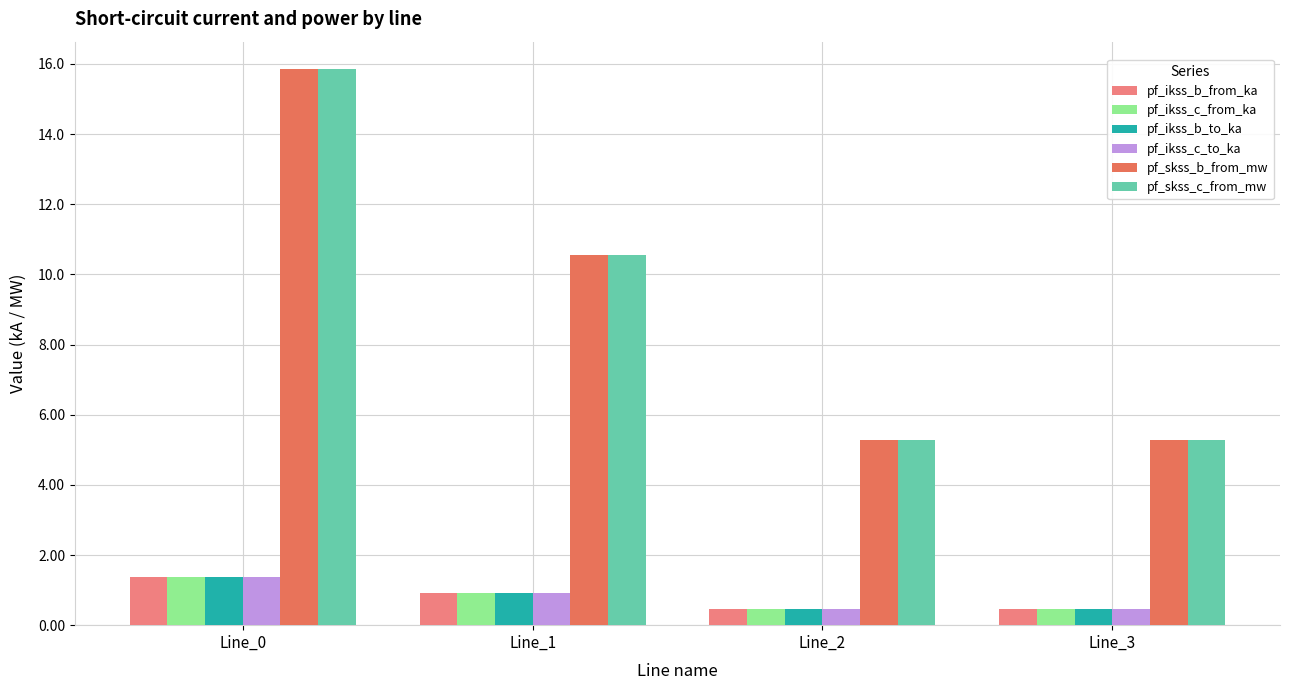

Count the number of categories in the chart.

4